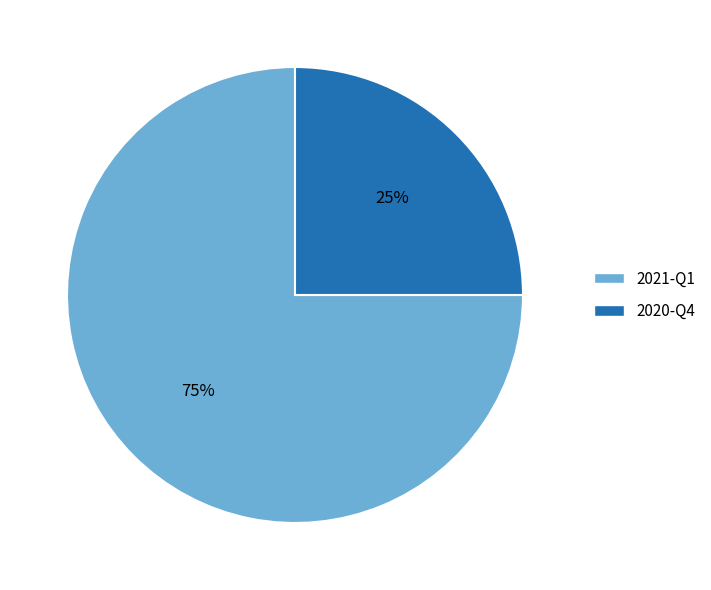

Is the sum of 2020-Q4 and 2021-Q1 greater than half?

Yes